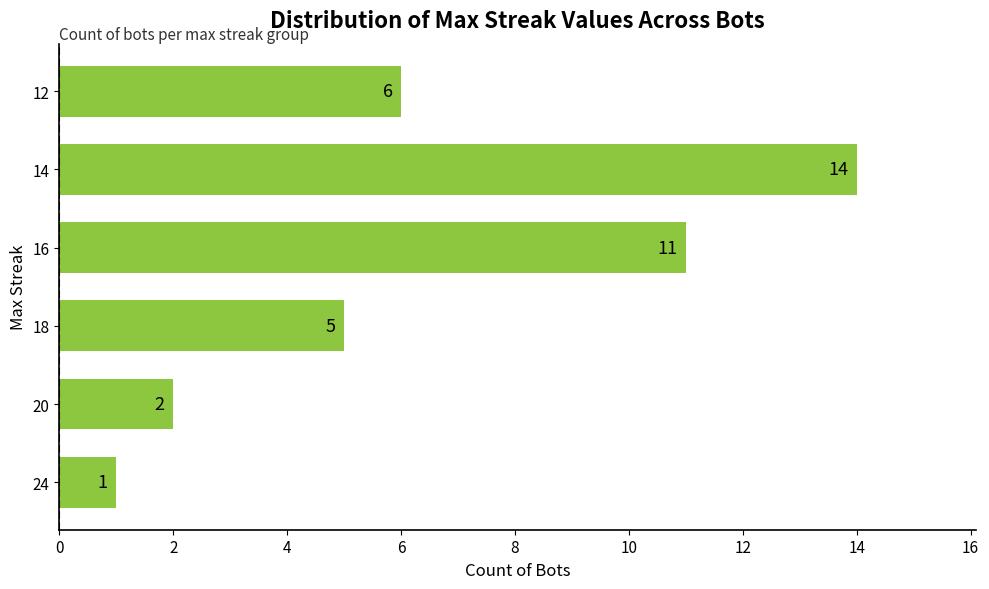

What is the ratio of the value at 20 to the value at 18?

0.4